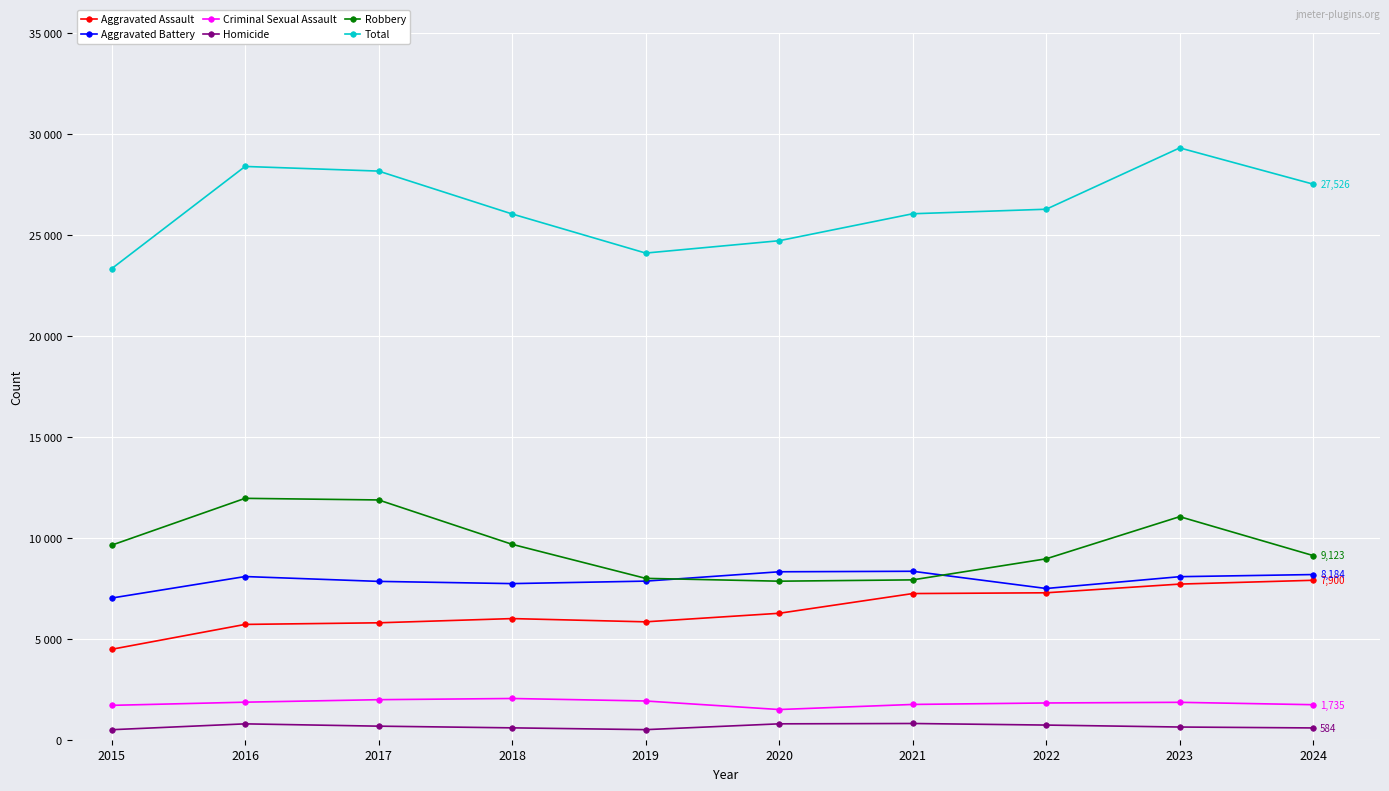

List the series in order of their peak value, highest first.

Total, Robbery, Aggravated Battery, Aggravated Assault, Criminal Sexual Assault, Homicide